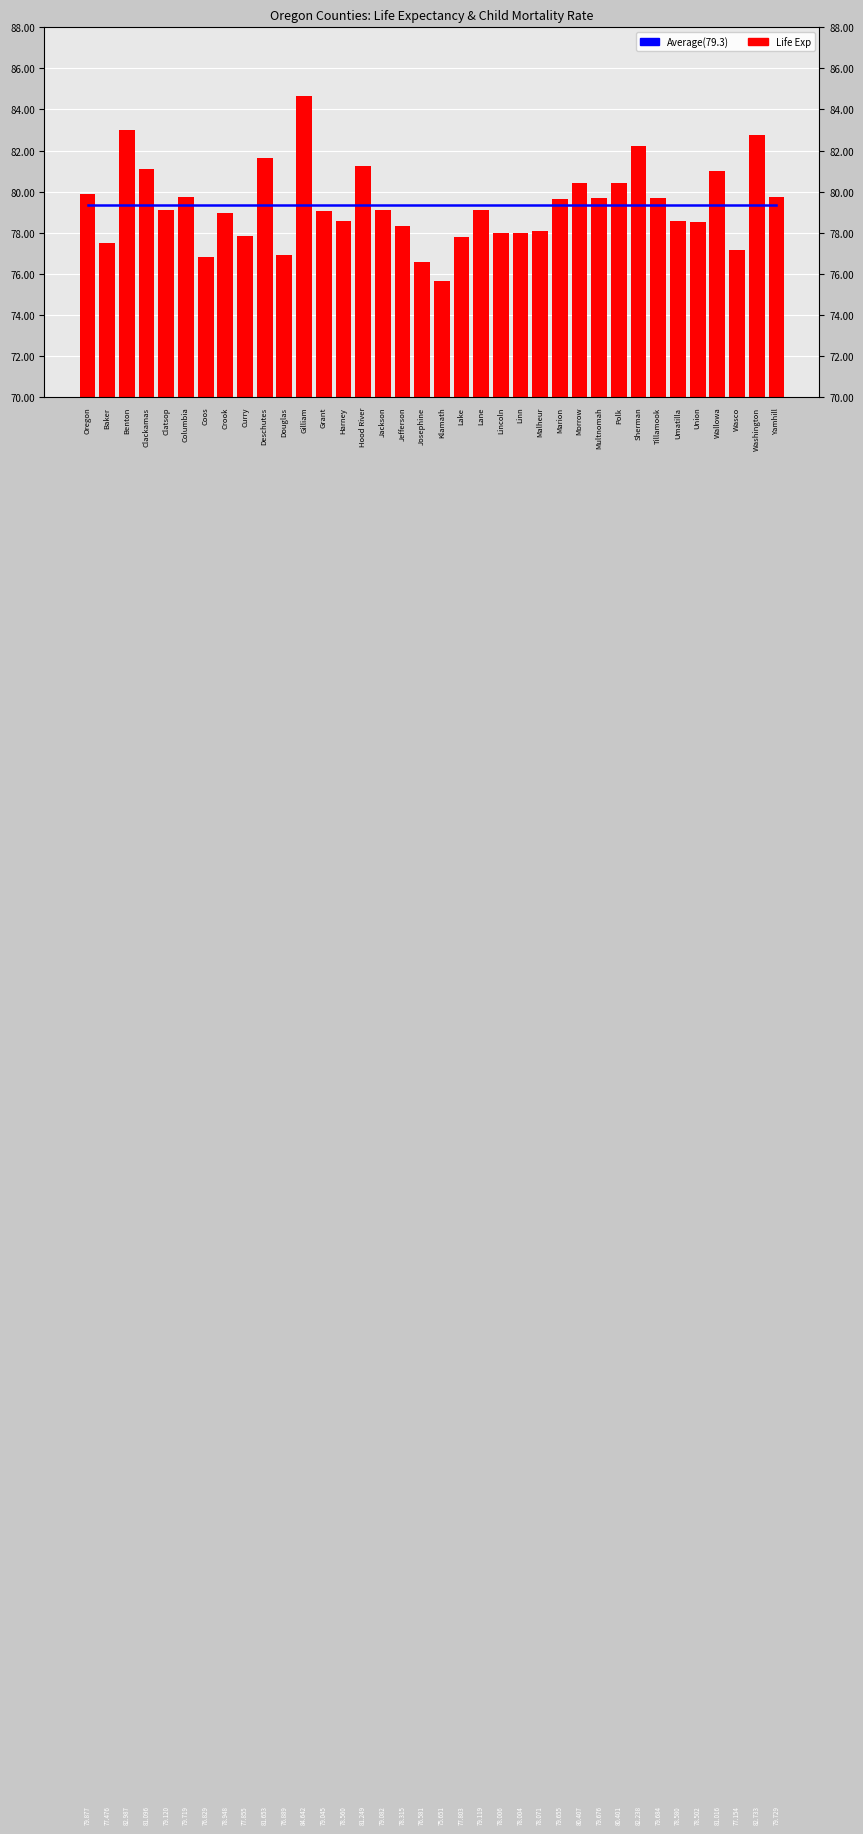

How many groups of bars are there?

36